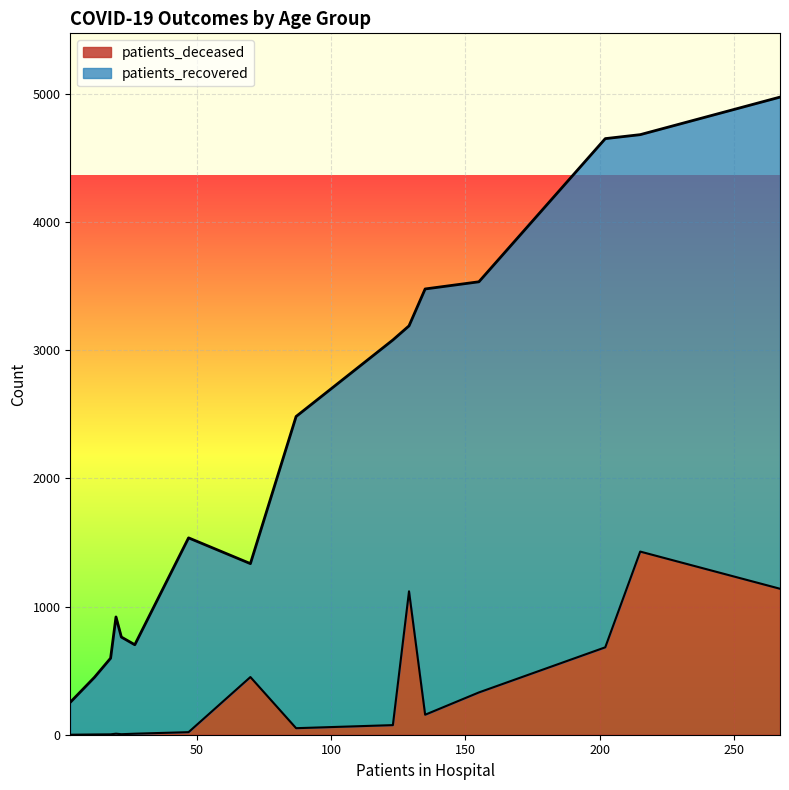

How many series are shown in this chart?

2